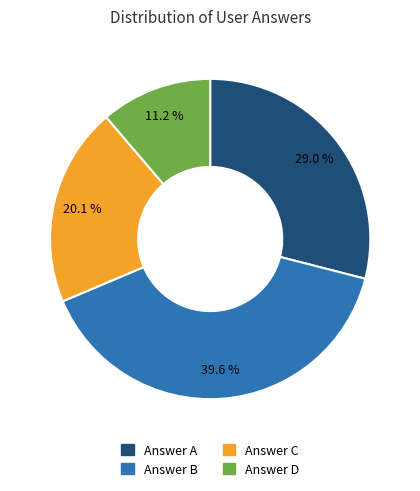

Is there any slice that represents more than half of the pie?

No